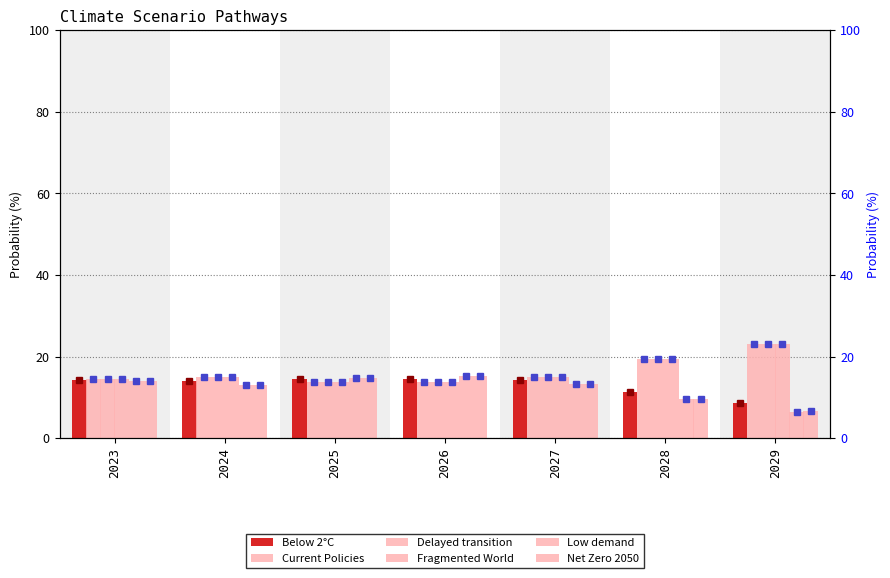

At which label does Current Policies first exceed 14?

2023